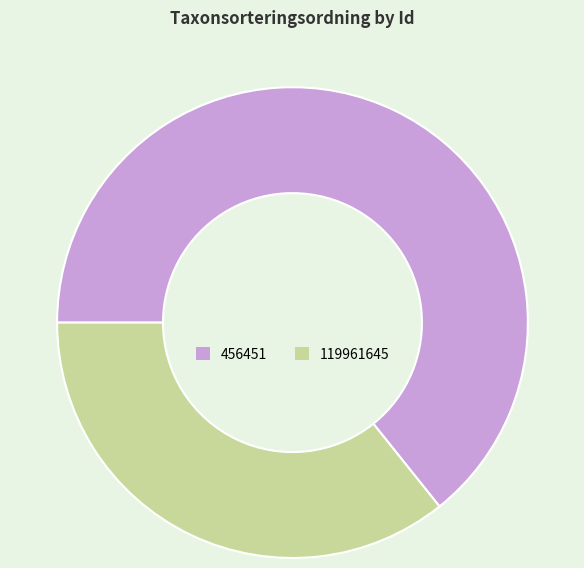

Rank the categories by value from highest to lowest.

456451, 119961645